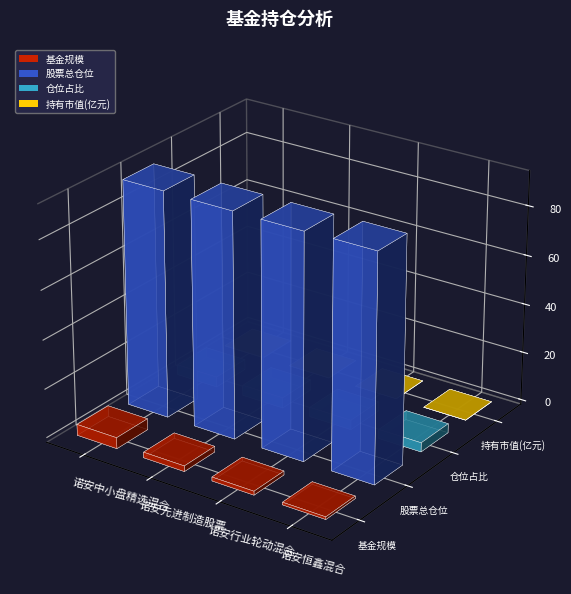

What is the label of the 4th bar from the right?

诺安中小盘精选混合